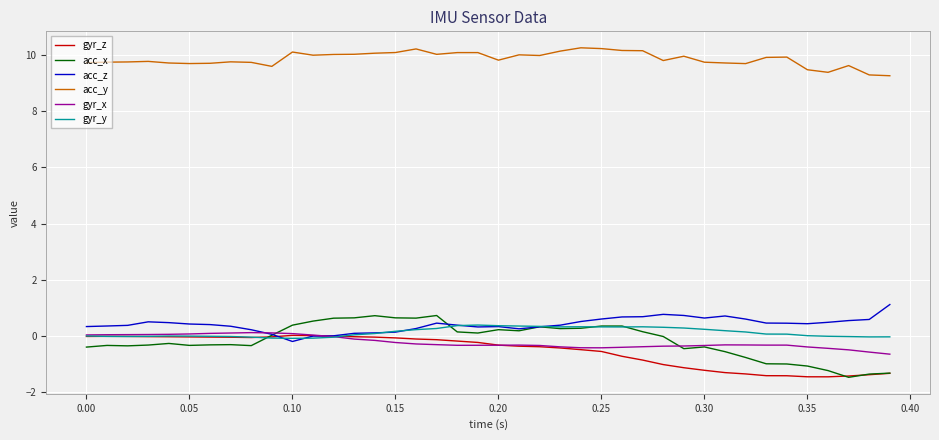

How many intersections are there between gyr_z and acc_z?

2